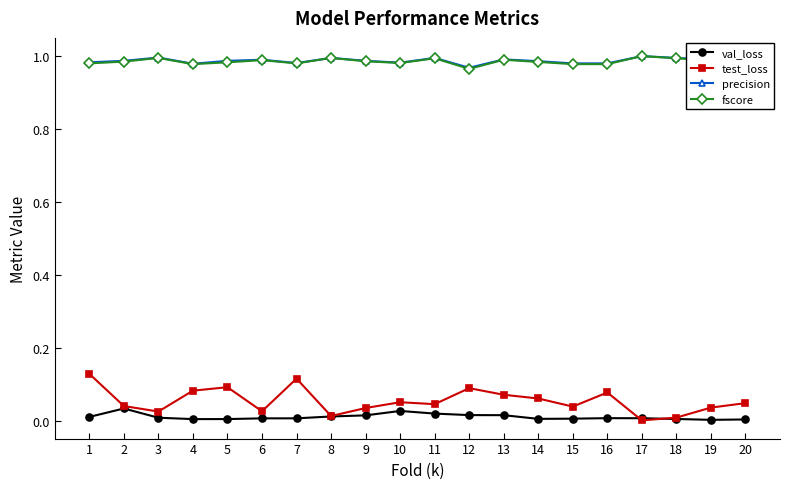

Between 2 and 15, which series saw the biggest shift?

val_loss